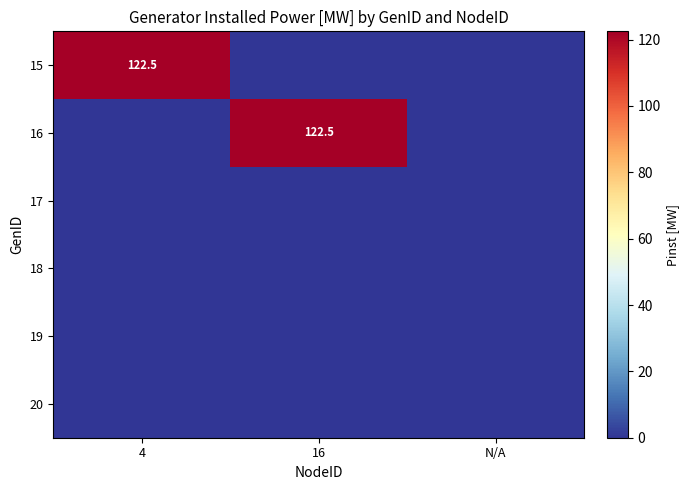

The 15 series shows 122.5 at 4. True or false?

True